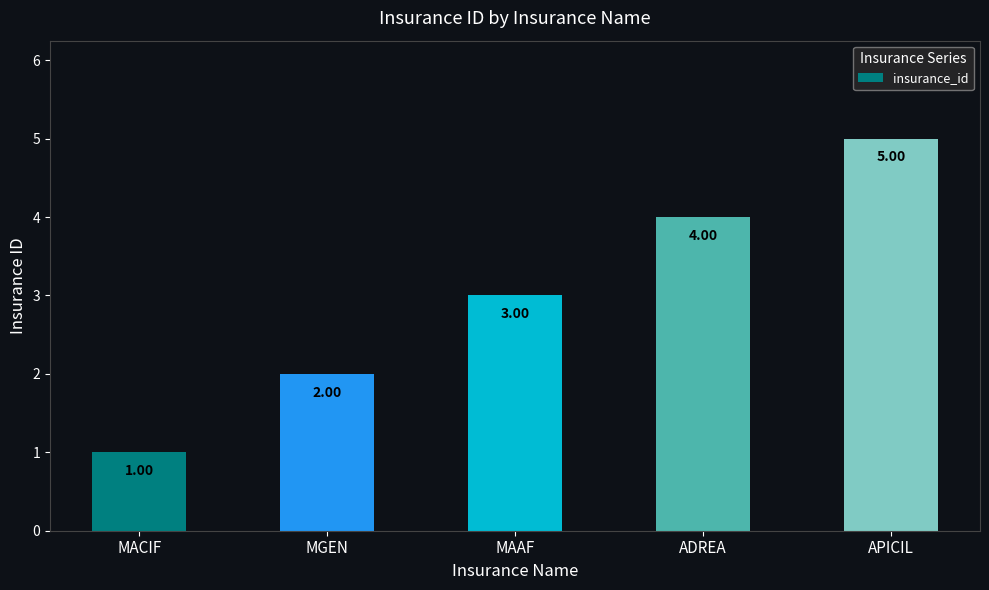

What is the difference between the values at ADREA and MGEN?

2